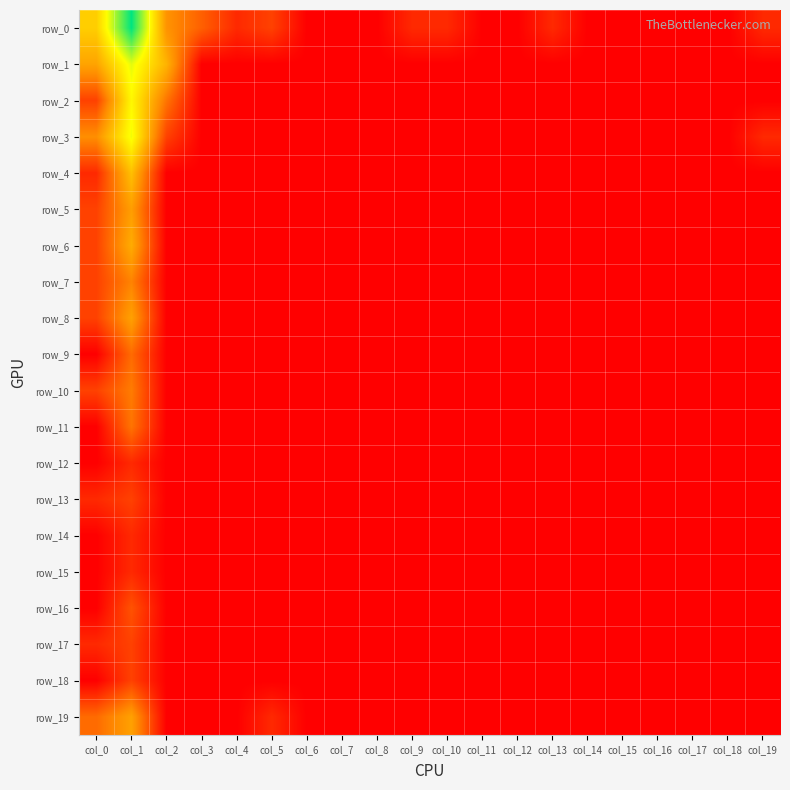

Between col_8 and col_19, which series saw the biggest shift?

row_0